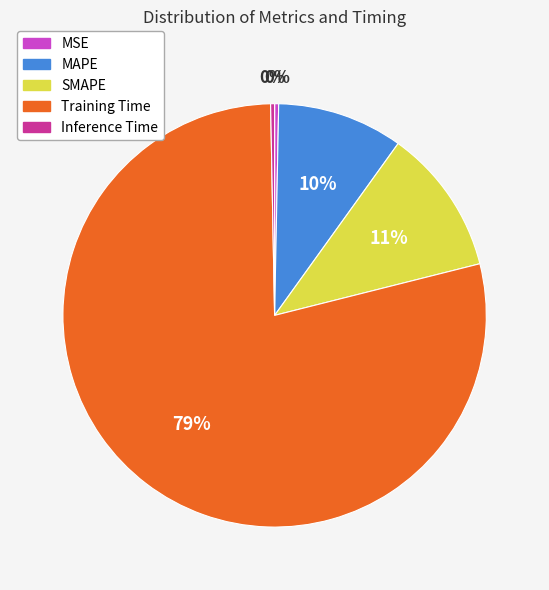

Do MSE and Inference Time together represent more than half of the pie?

No